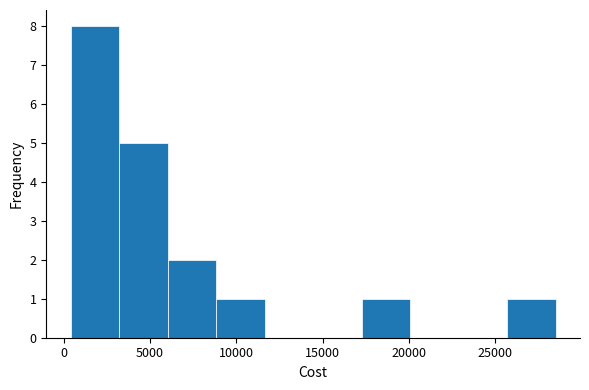

What is the height of the bar covering 500 to 3000 on the x-axis? Neither the bar edges nor the heights are printed on the chart, so give them approximately, as read against the axes.

8